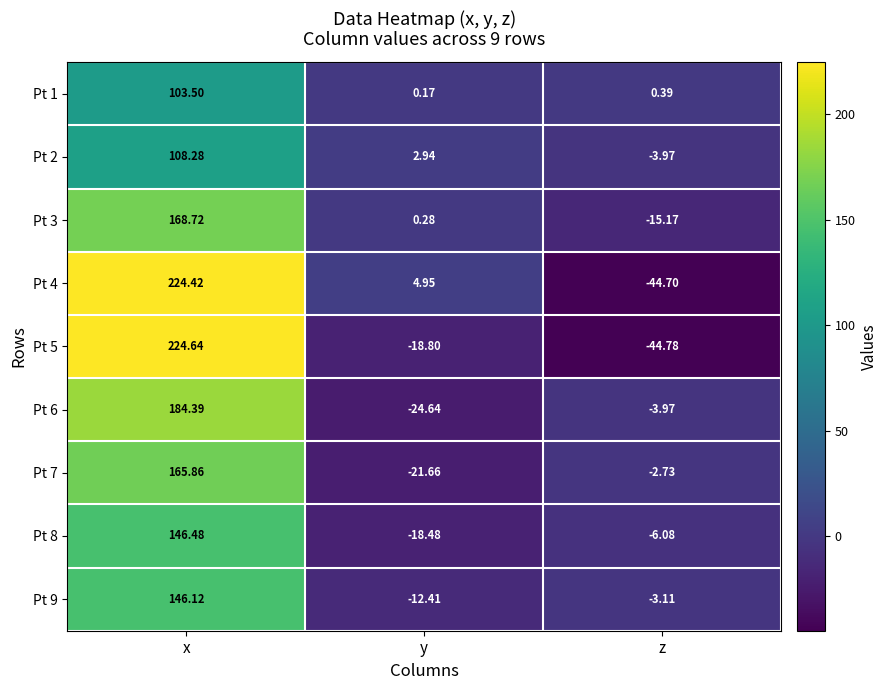

List the labels in order of Pt 4 value, largest first.

x, y, z